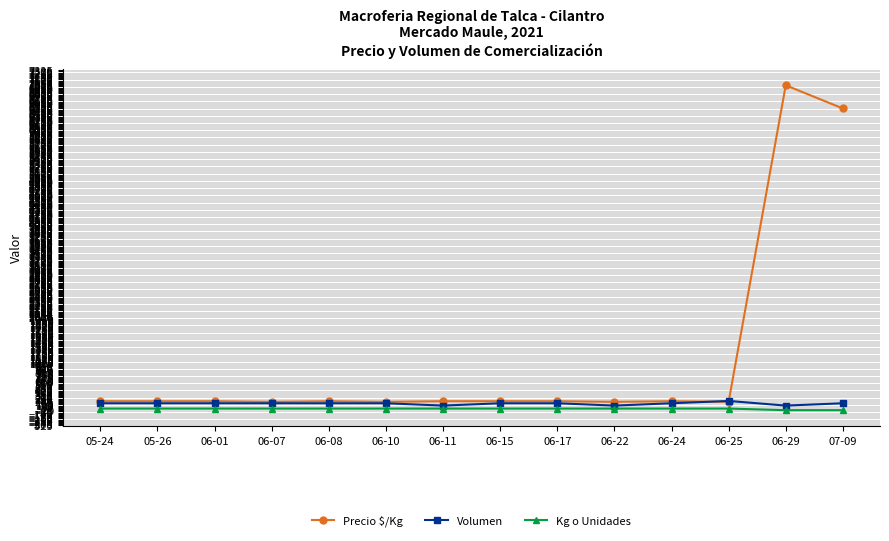

Which series ends up on top after the final intersection of Volumen and Precio $/Kg?

Precio $/Kg